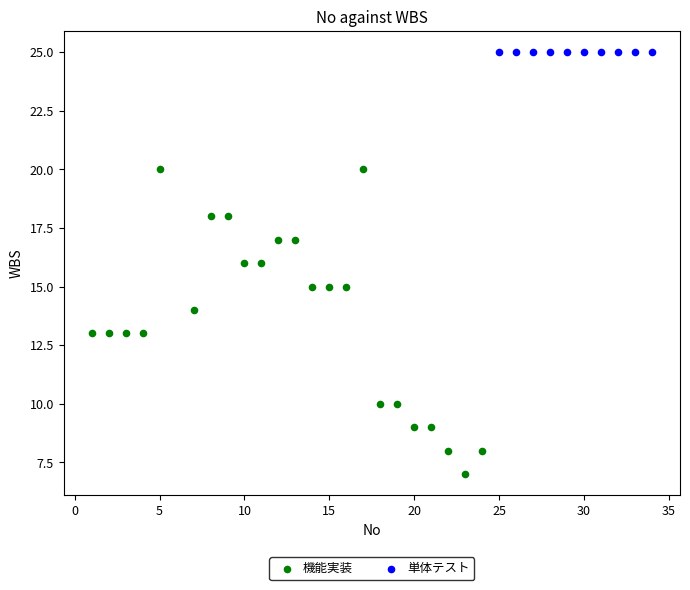

Which series contains the lowest Y value?

機能実装